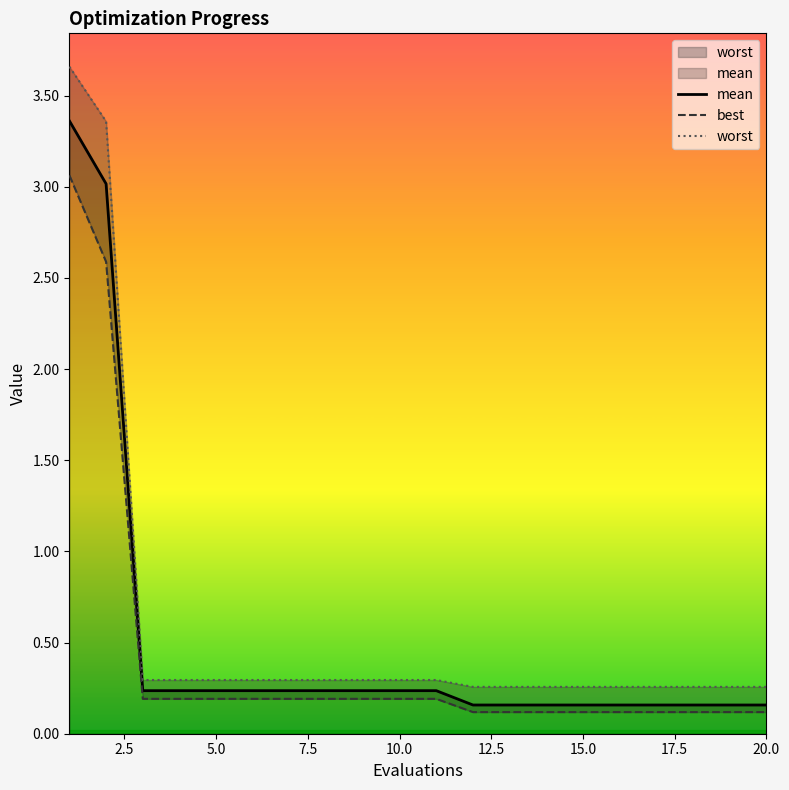

Which series has the widest spread of values?

worst